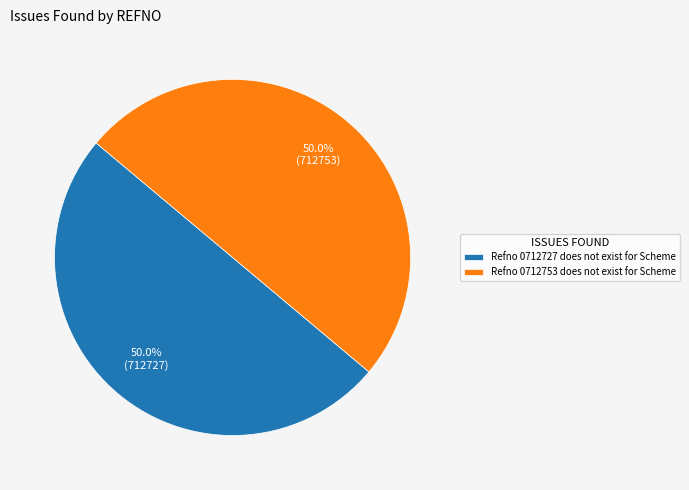

How many segments does this pie chart have?

2